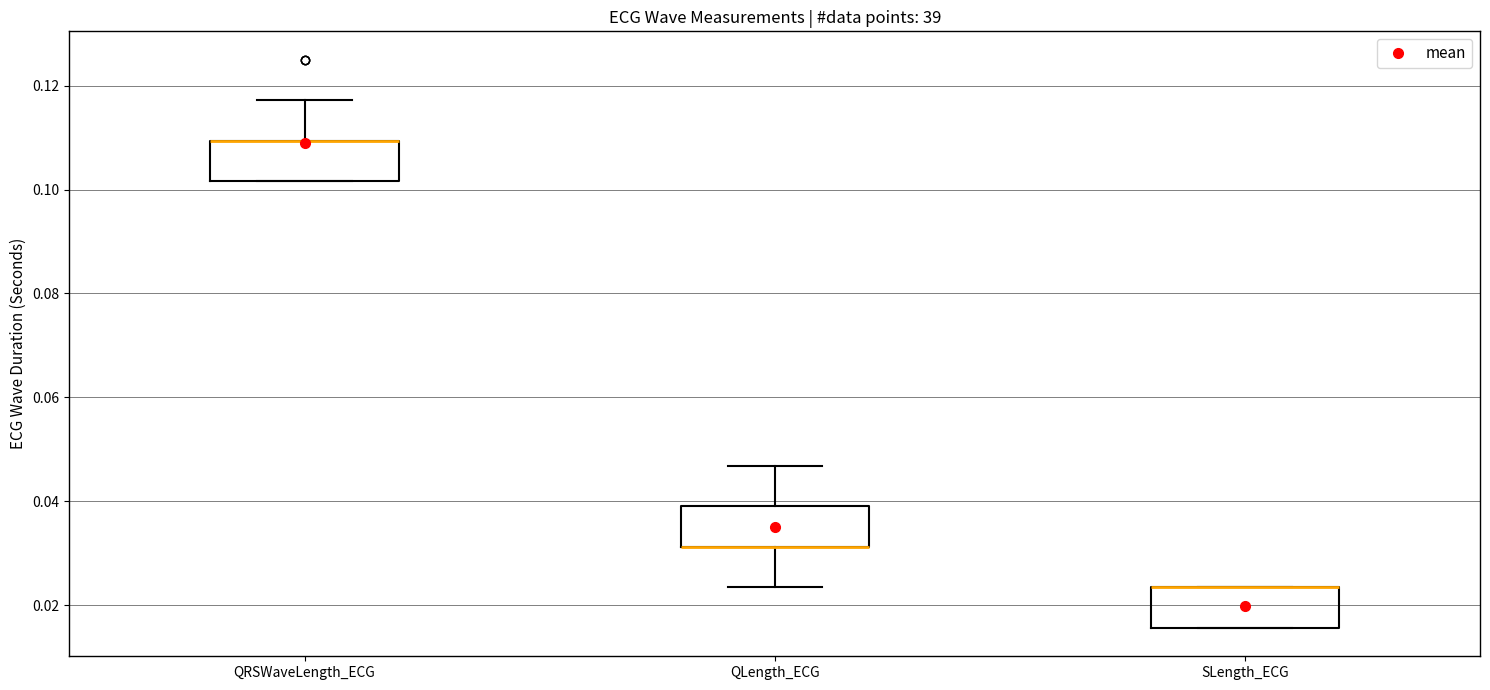

Where is the lower edge of the box for SLength_ECG on the y-axis? The values are not printed on the chart, so give them approximately, as read against the axis.

0.016